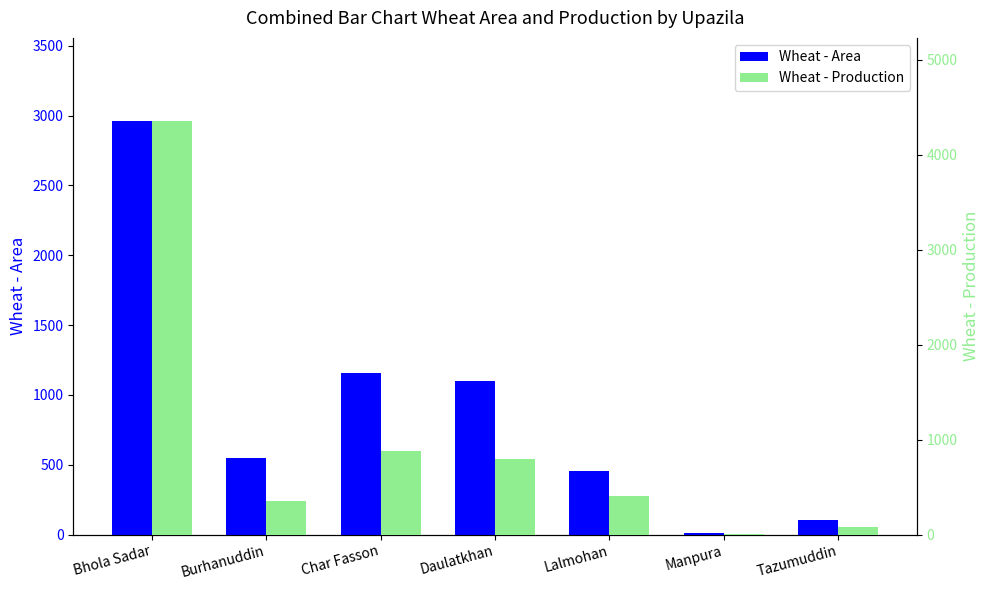

Where is Wheat - Area nearest to the value 1487?

Char Fasson